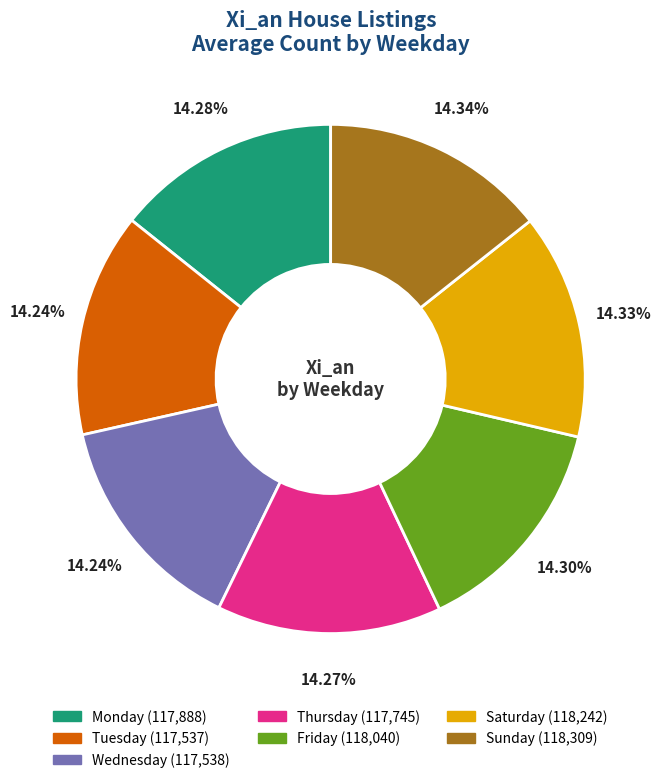

Do Tuesday and Wednesday together represent more than half of the pie?

No